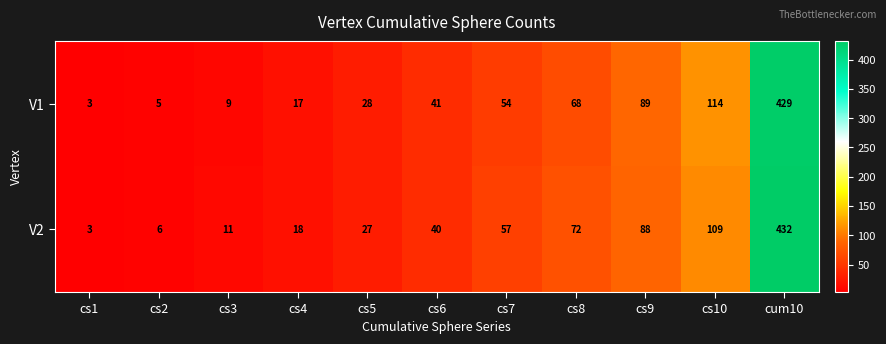

Reading left to right, what are all the values shown in this chart?

V1: cs1=3	cs2=5	cs3=9	cs4=17	cs5=28	cs6=41	cs7=54	cs8=68	cs9=89	cs10=114	cum10=429
V2: cs1=3	cs2=6	cs3=11	cs4=18	cs5=27	cs6=40	cs7=57	cs8=72	cs9=88	cs10=109	cum10=432